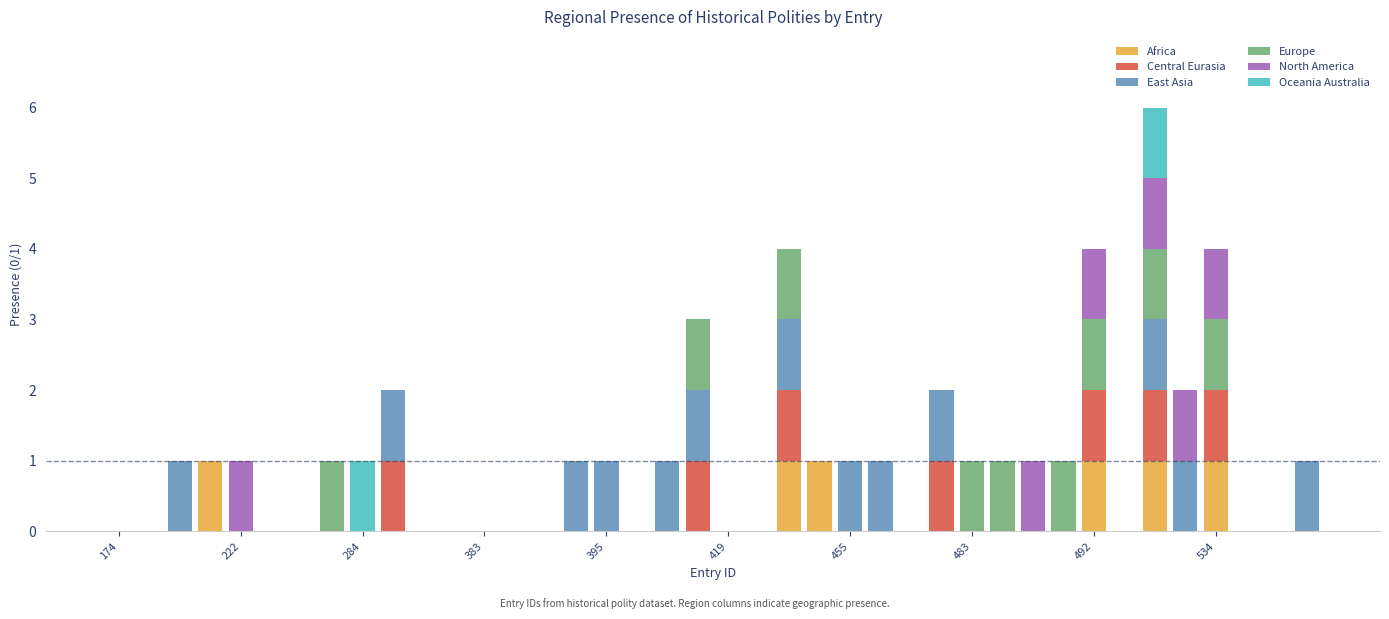

How many series are shown in this chart?

6